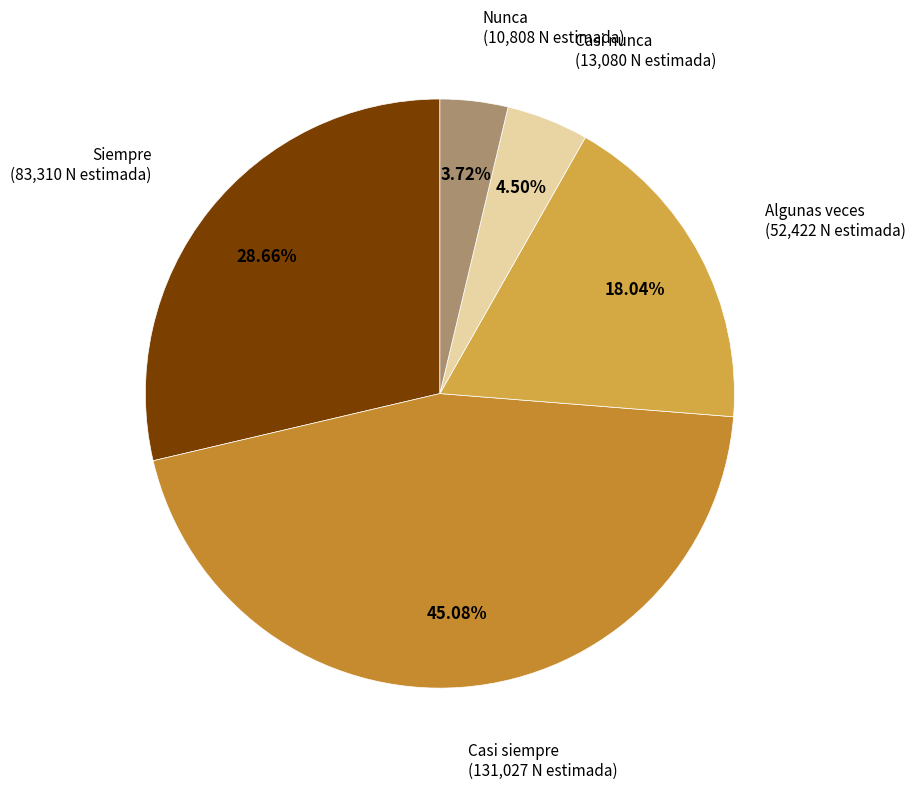

Which slice is the smallest?

Nunca